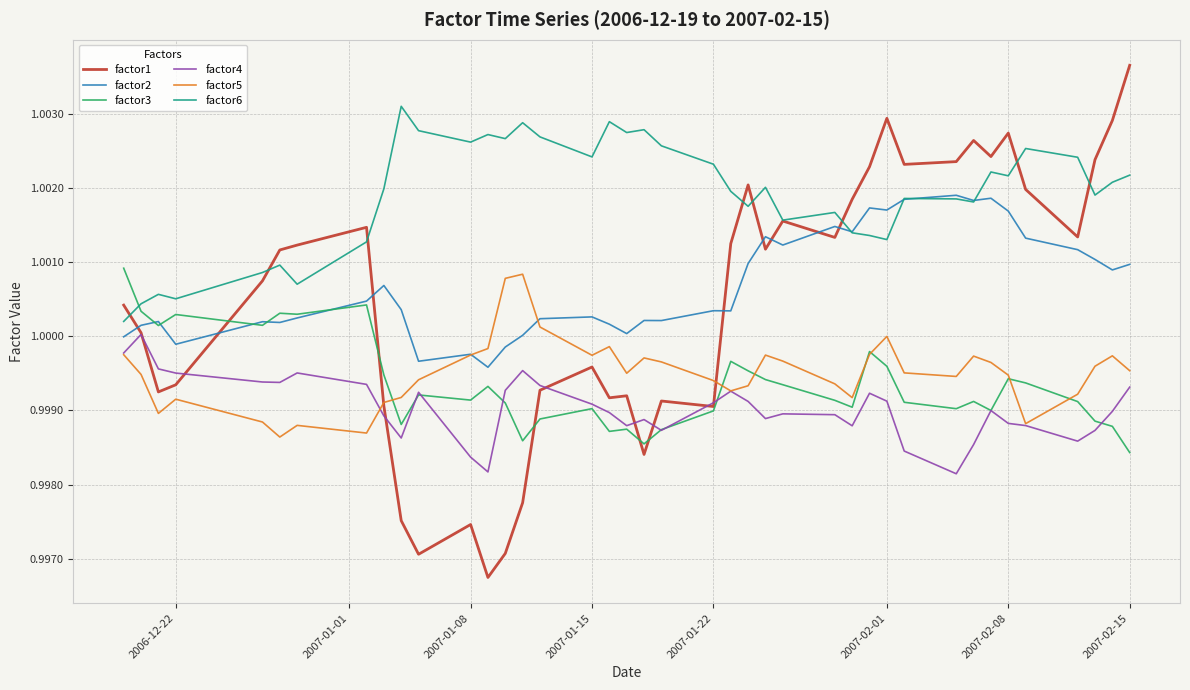

How many times do factor6 and factor3 cross each other?

1